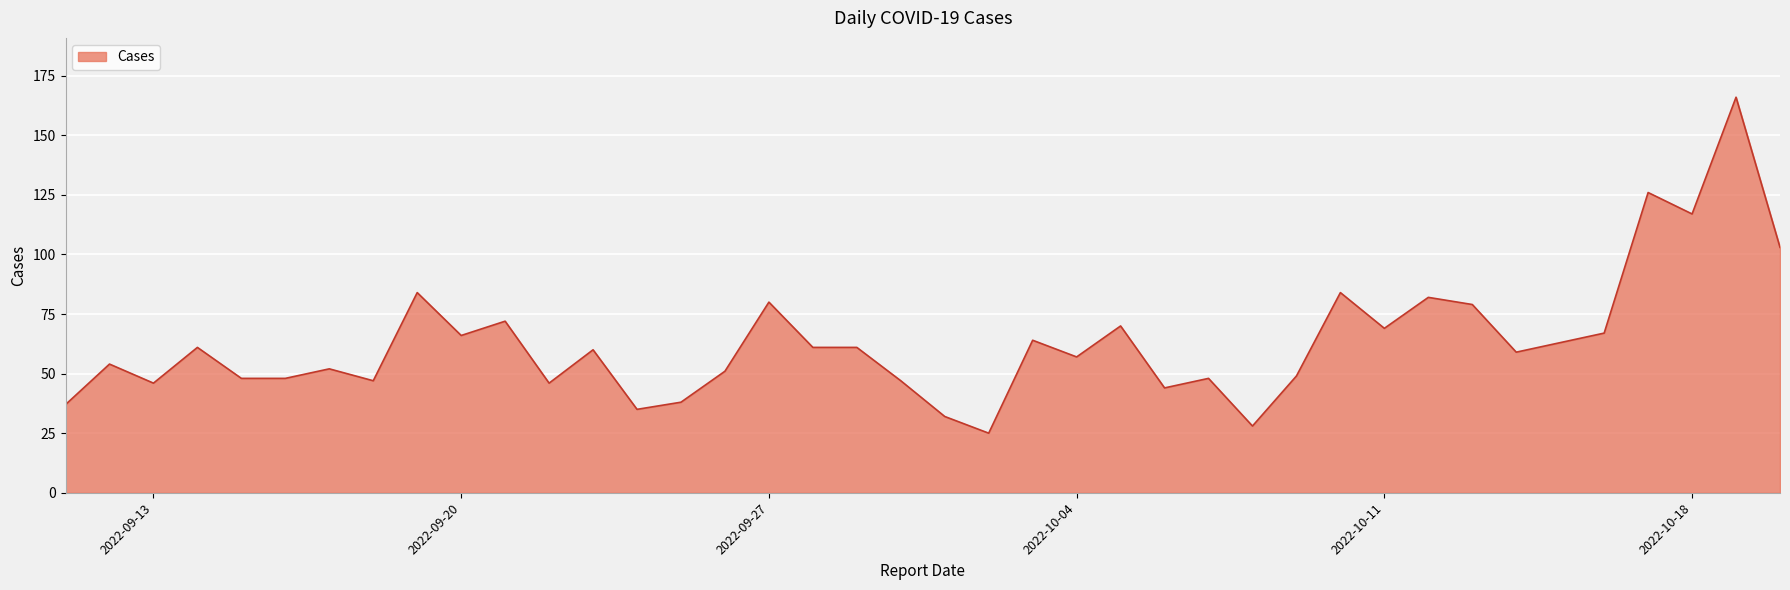

What is the difference between the maximum and minimum values?

141